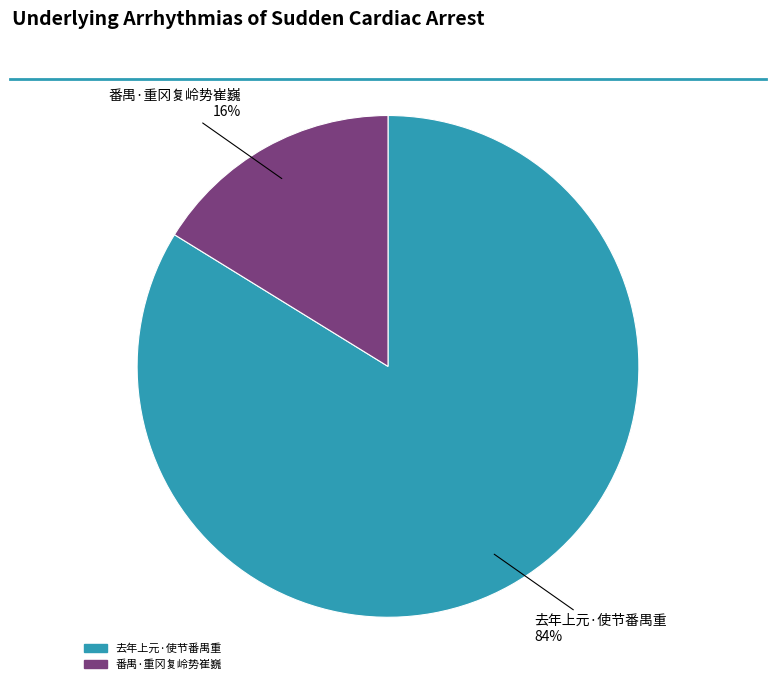

What is the majority slice?

去年上元·使节番禺重